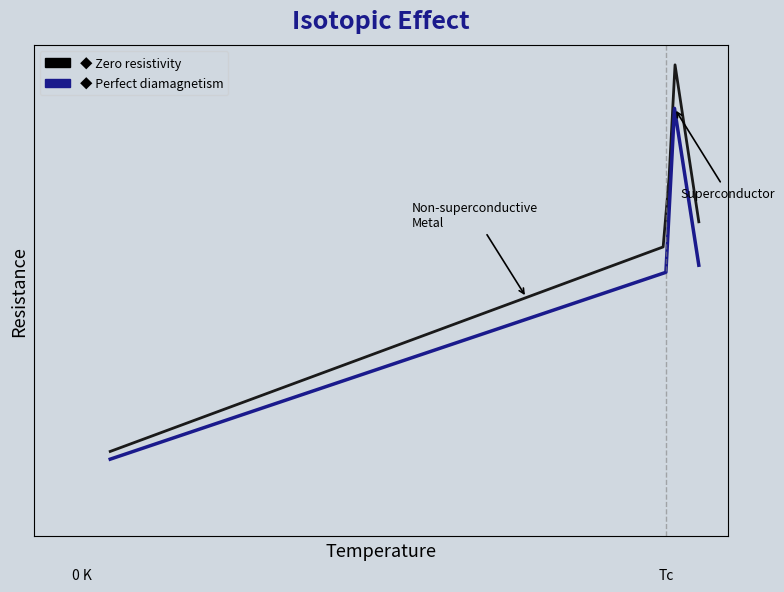

The value at 112.0 is 120.8. True or false?

True